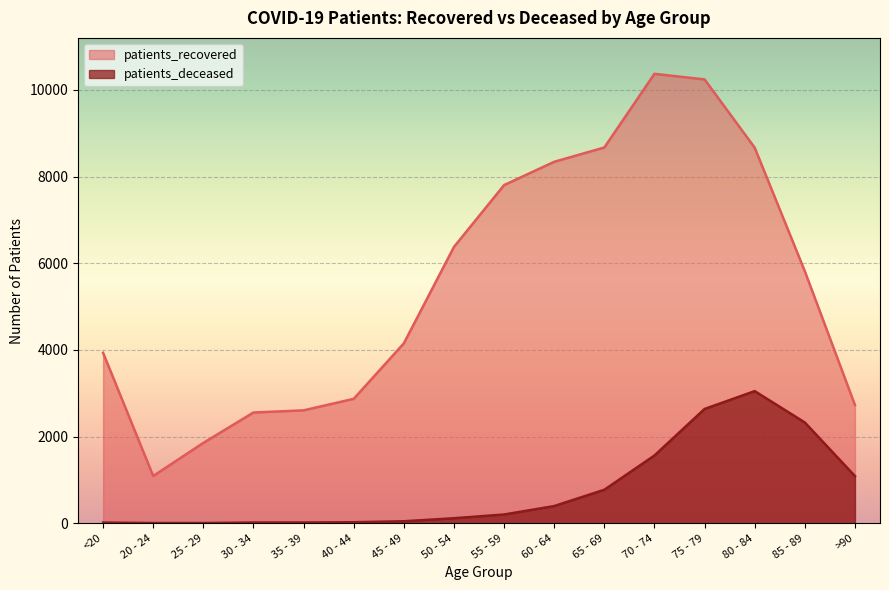

Where is patients_recovered nearest to the value 5730?

85 - 89